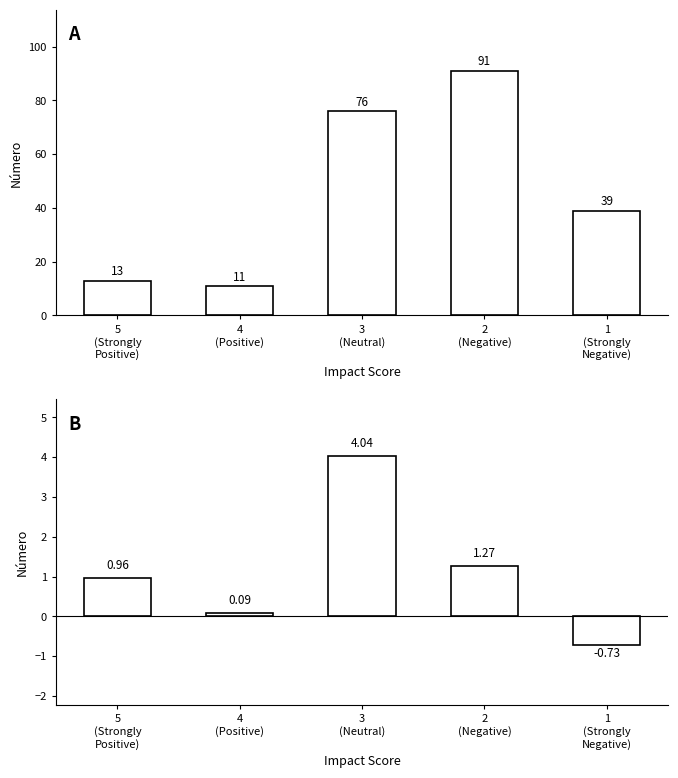

Which series has the largest range (max minus min)?

Count